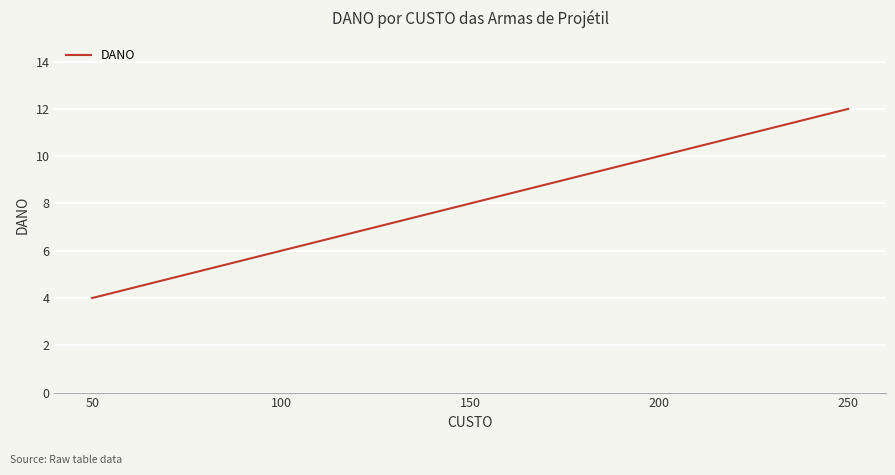

True or false: the data shows 10 at 200.

True